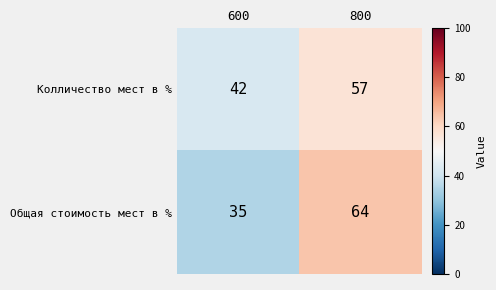

Reading left to right, what are all the values shown in this chart?

Колличество мест в %: 600=42	800=57
Общая стоимость мест в %: 600=35	800=64